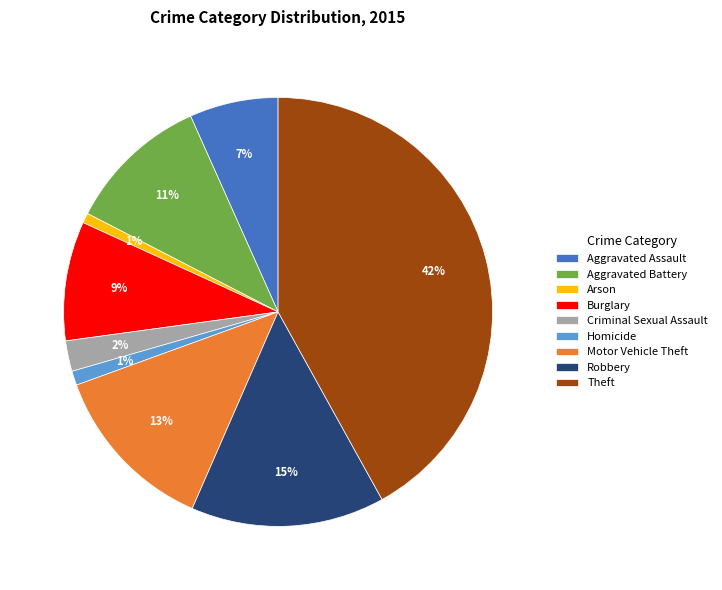

Is it true that Burglary is 3% of the pie?

False